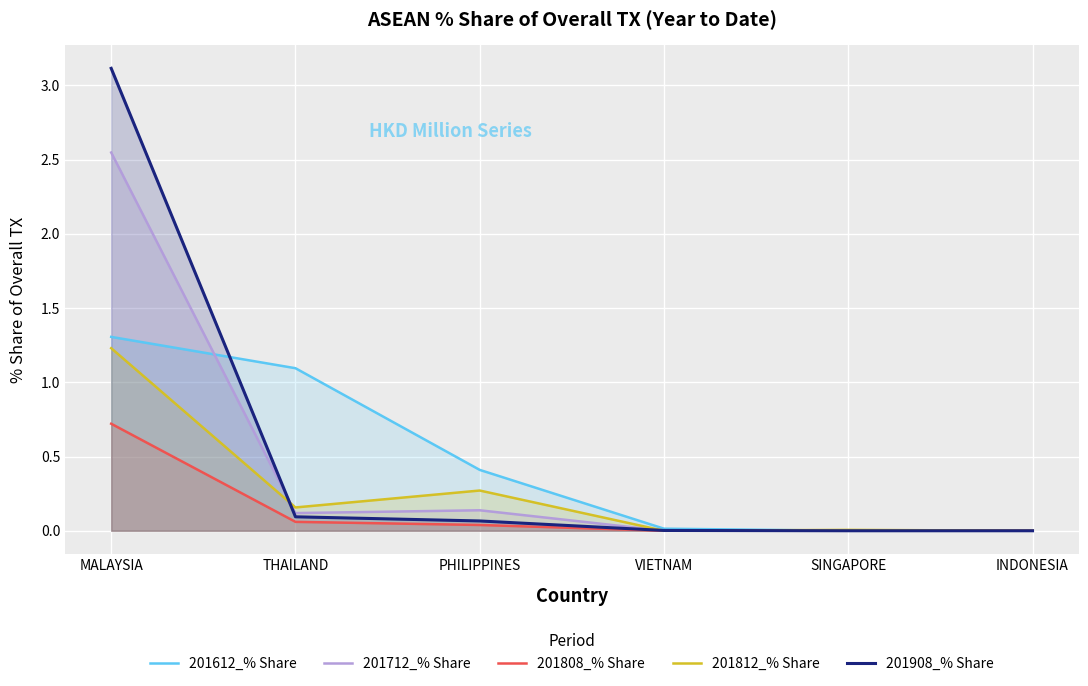

The value of 201612_% Share at VIETNAM is 0.0. True or false?

False